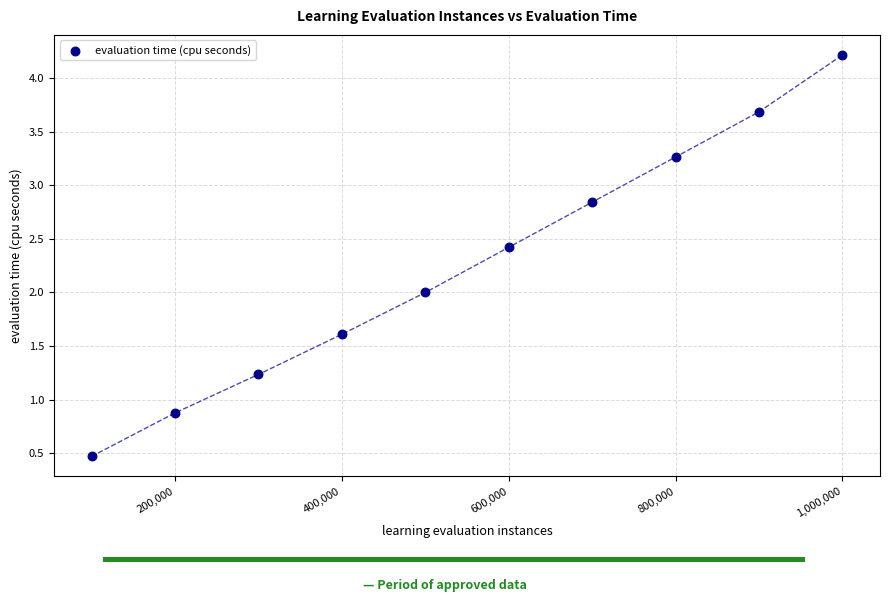

What is the range of X values (max minus min)?

900000.0